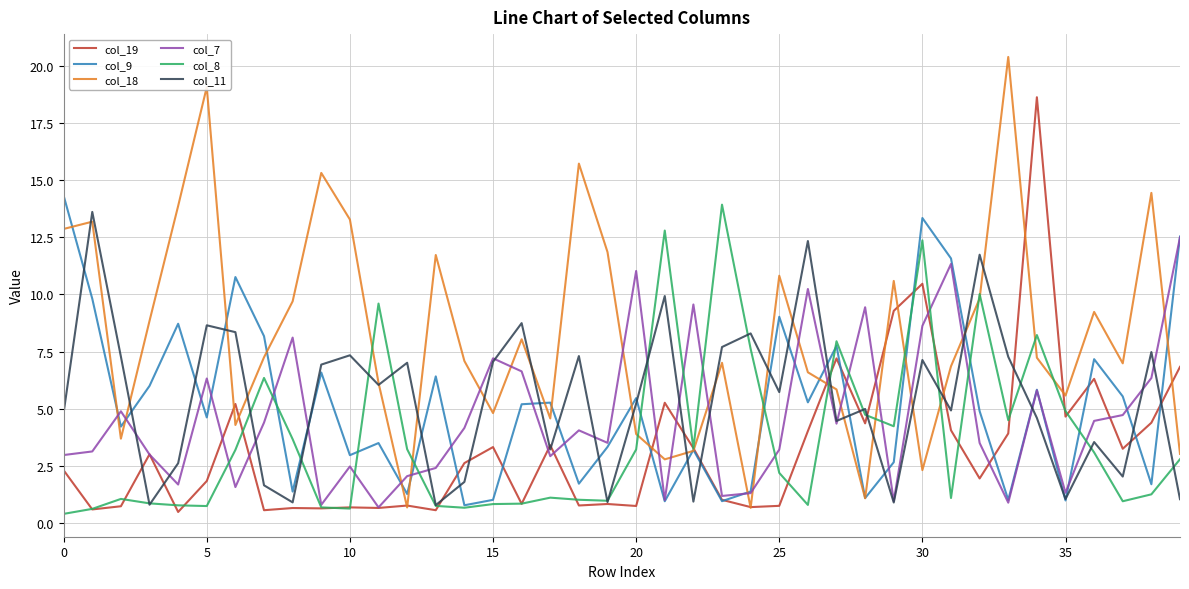

What is the maximum value shown in the chart?

20.4